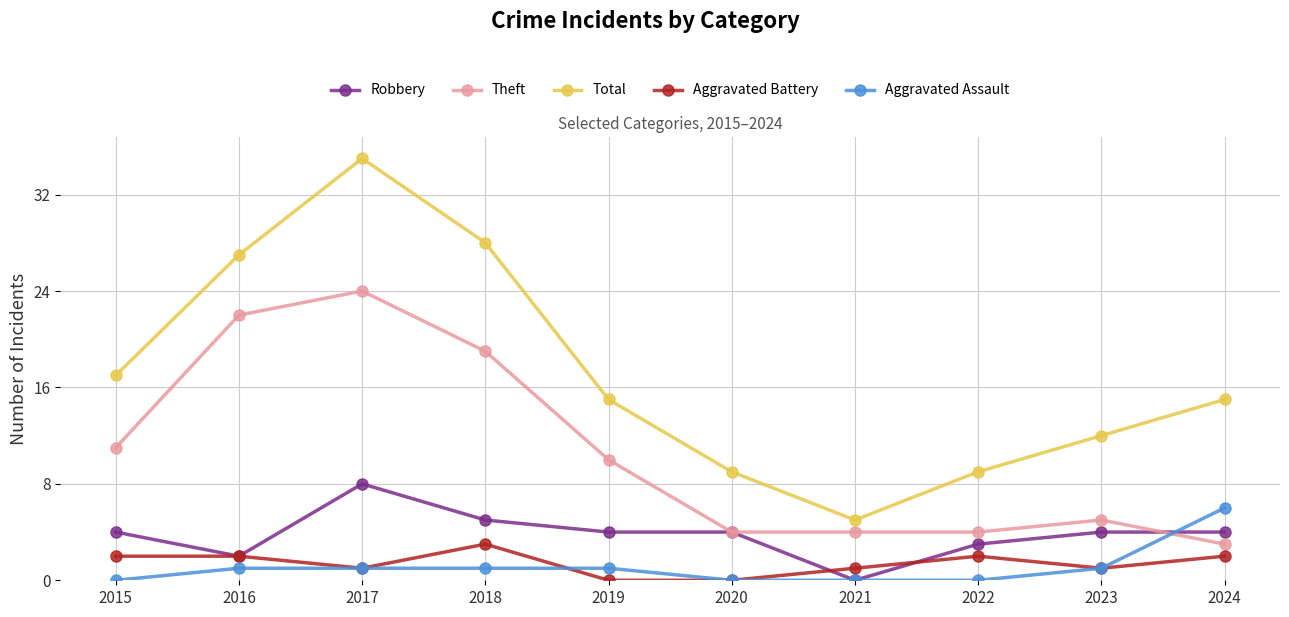

Count the number of categories in the chart.

10